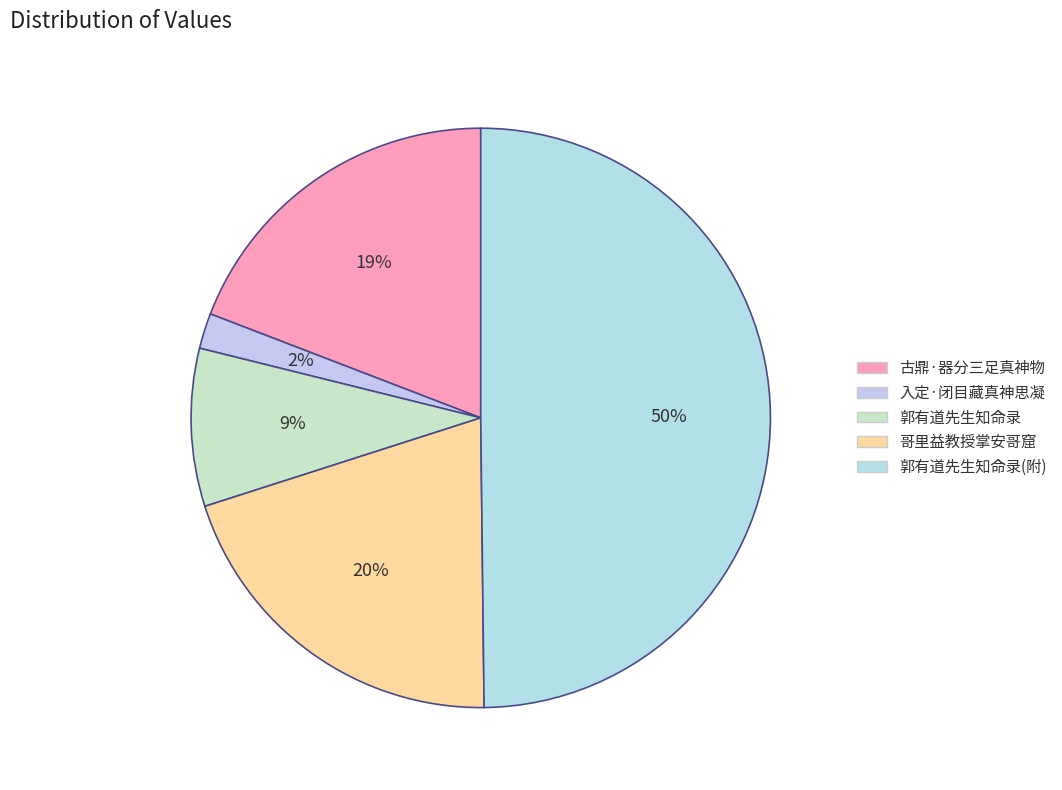

Which category has the biggest portion of the pie?

郭有道先生知命录(附)